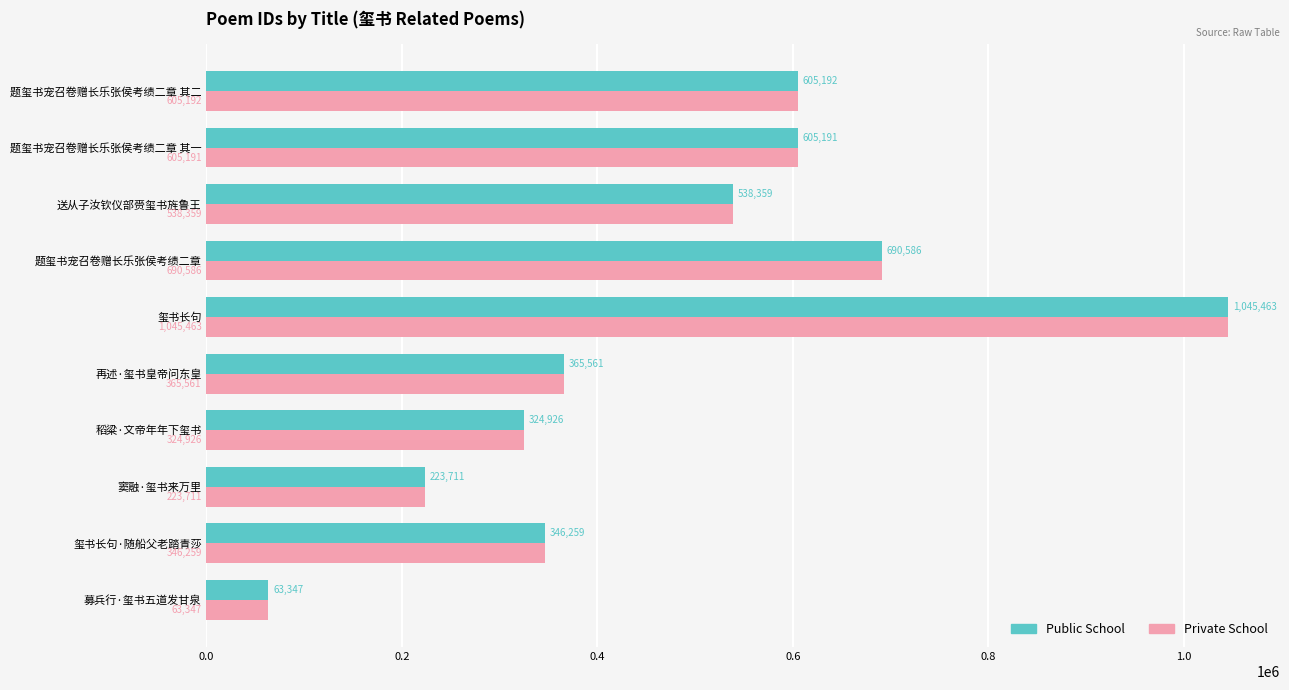

At how many categories does at least one series exceed 485082?

5